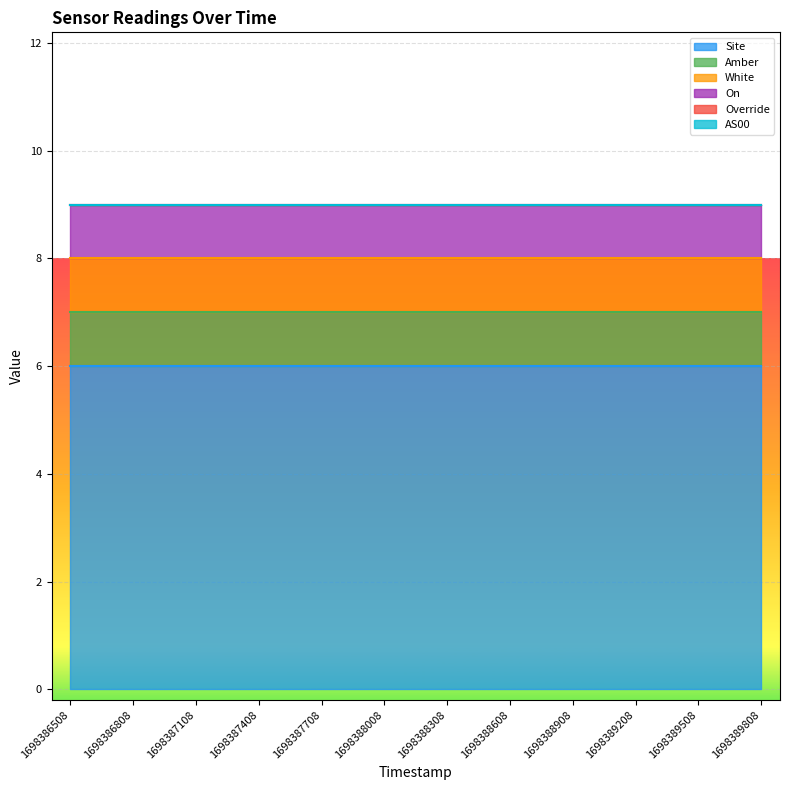

What is the difference between the highest and lowest values at 1698387708?

6